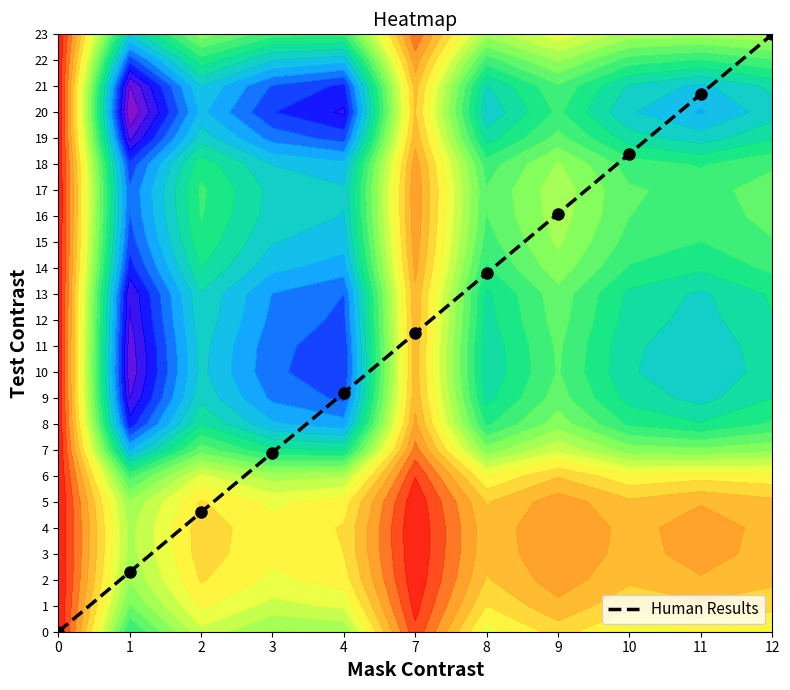

Between 2 and 4, which is larger?

4